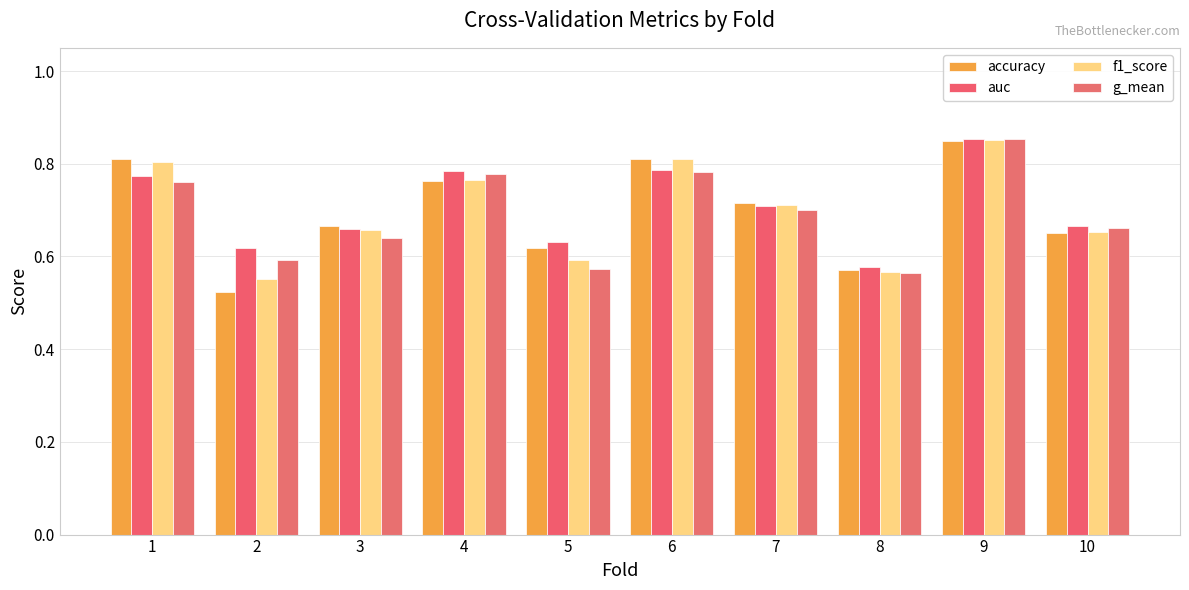

What is the difference between the maximum and minimum values in the g_mean series?

0.3